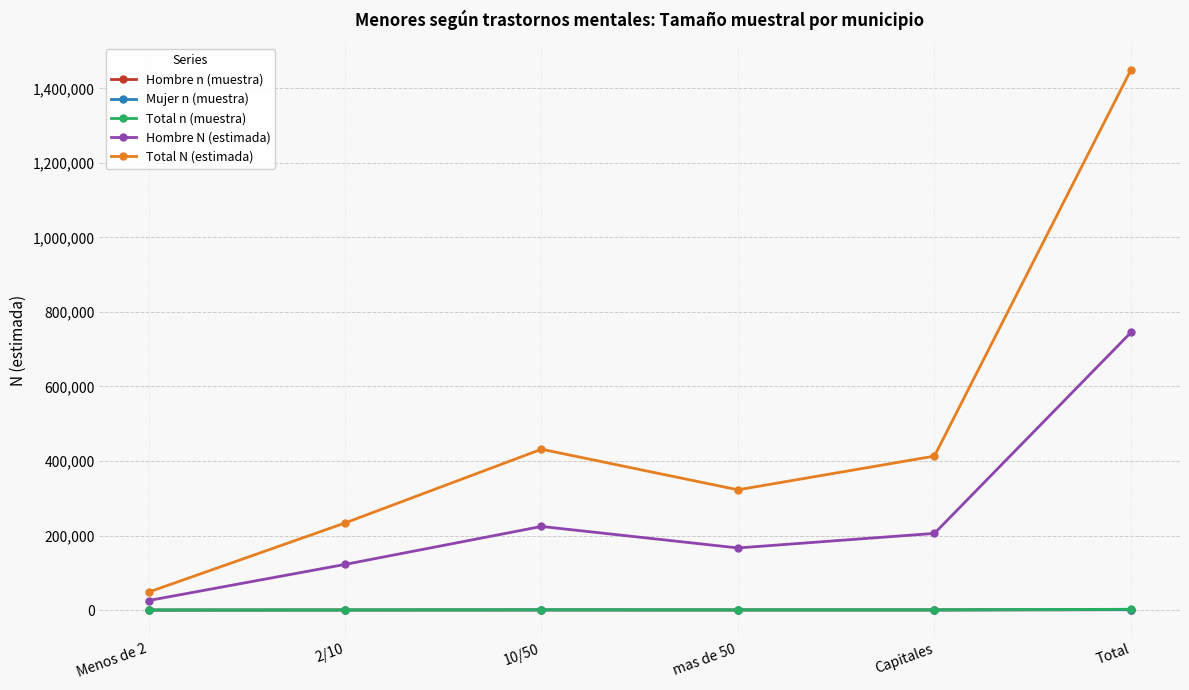

What is the difference between the highest and lowest values at Capitales?

412875